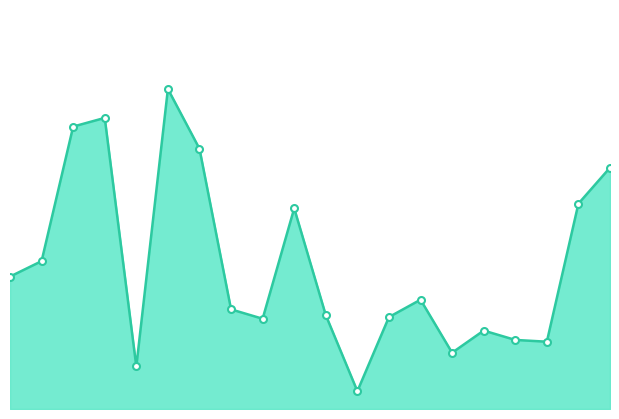

How many lines are shown in the chart?

1